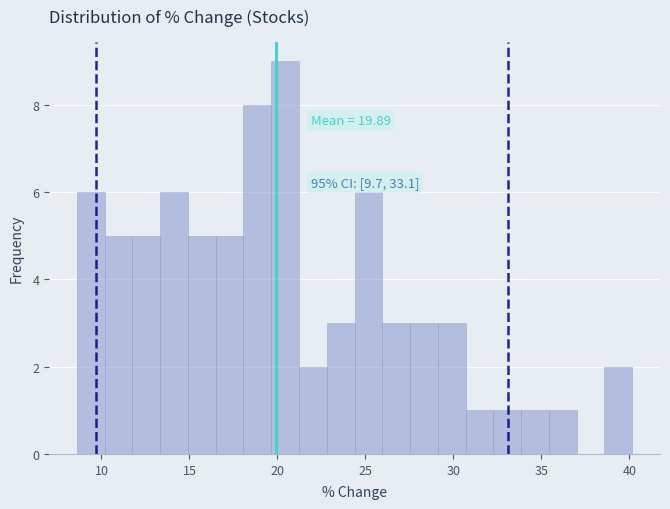

Read against the x-axis, roughly where is the centre of the tallest bar?

20.5